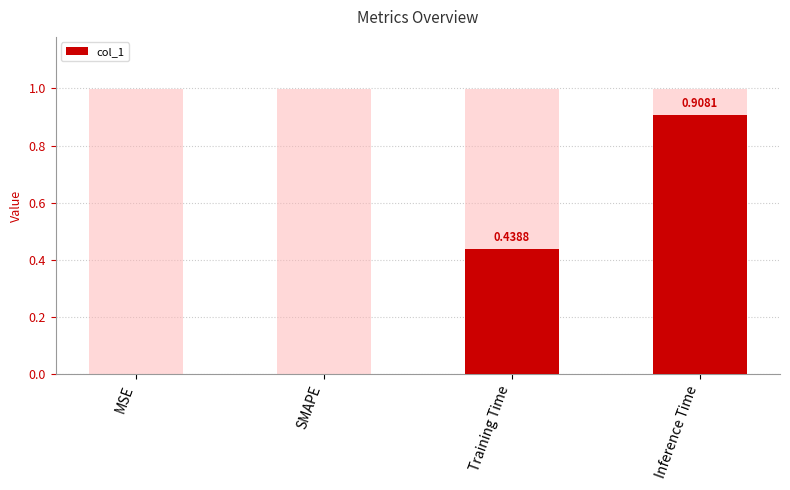

What is the label of the 4th bar from the right?

MSE